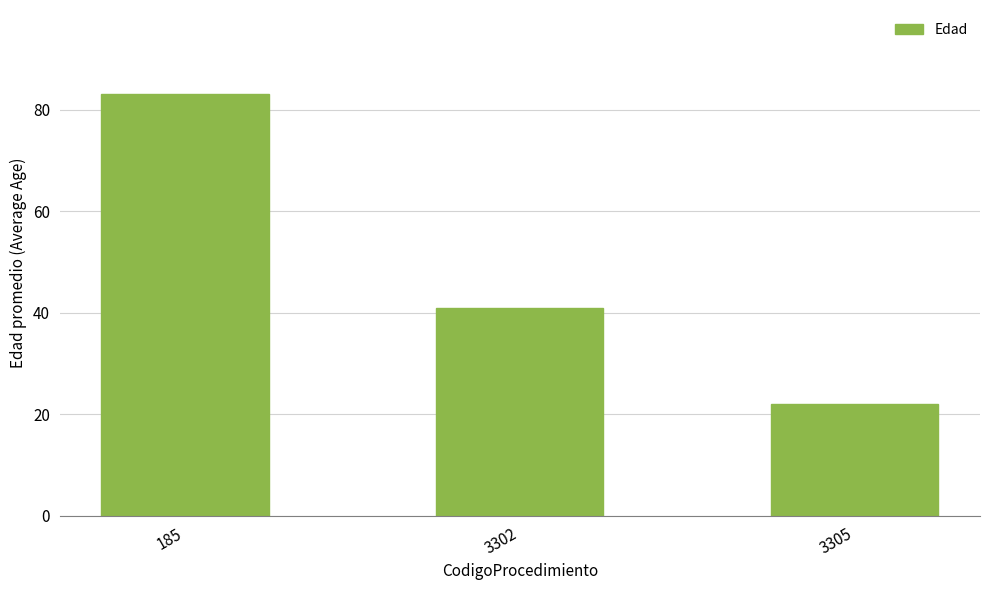

Between 3305 and 185, which is larger?

185